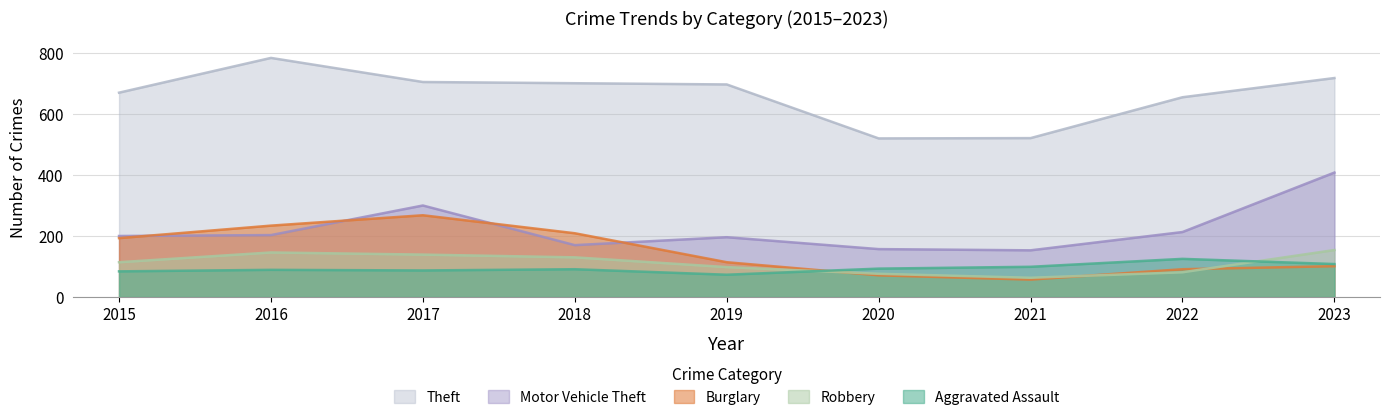

Which category has the lowest value across all series?

2021